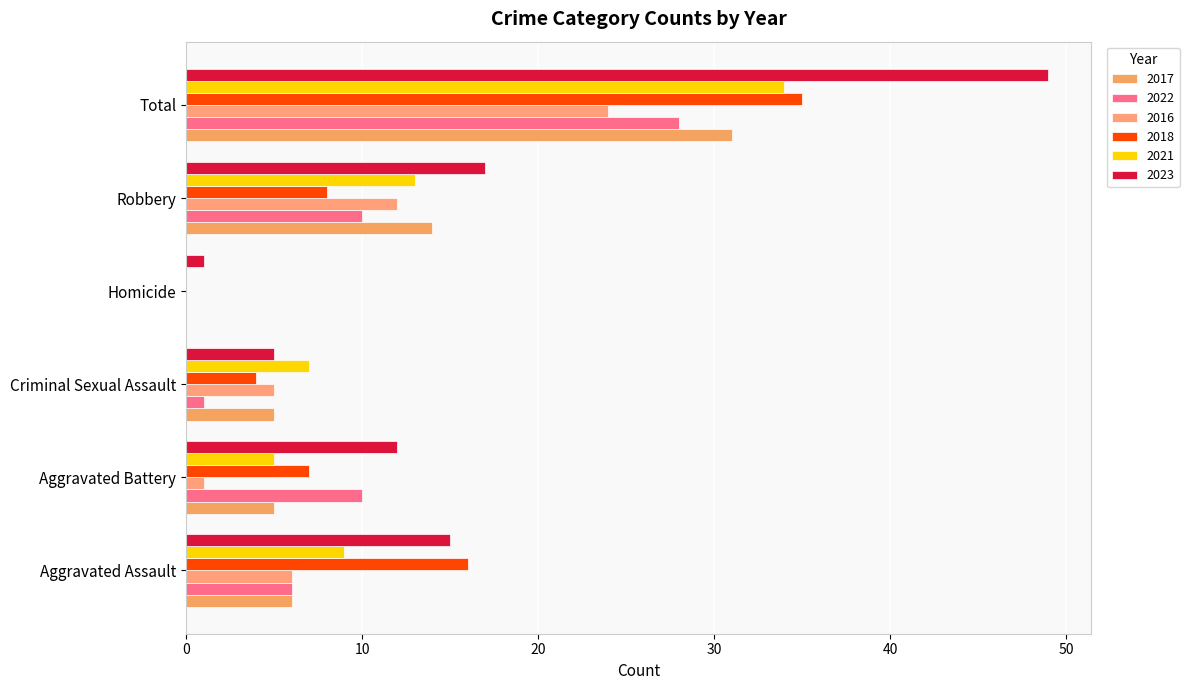

The 2016 series shows 24 at Total. True or false?

True